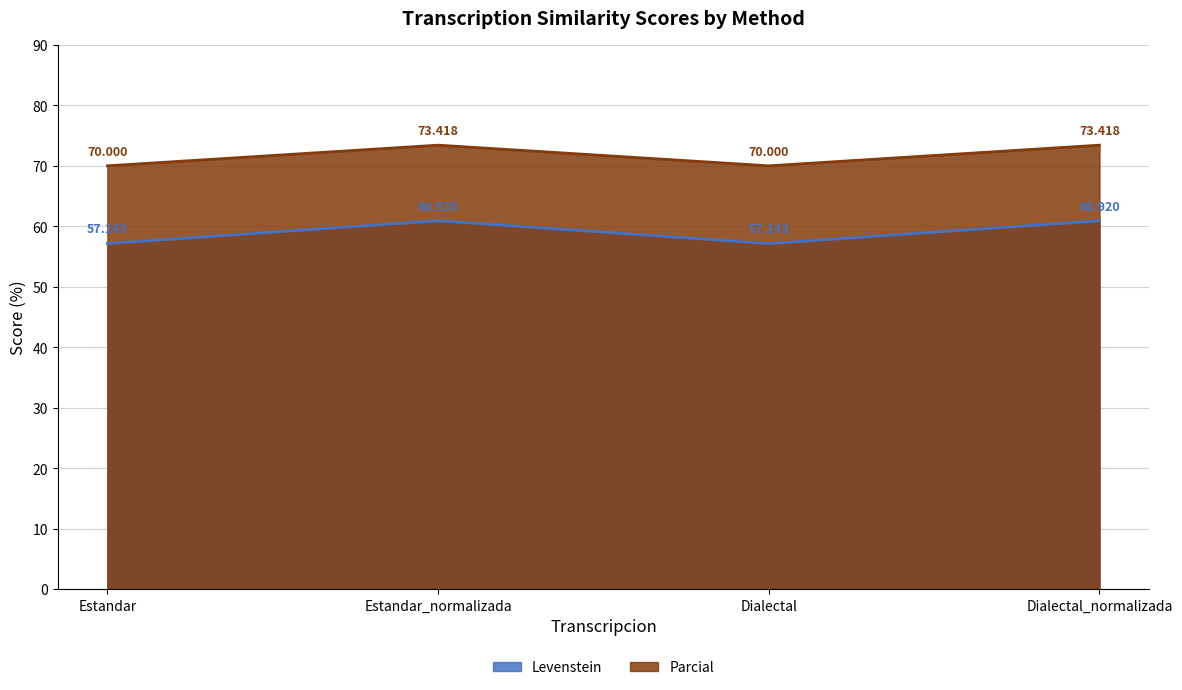

At which label is Parcial closest to 71?

Estandar